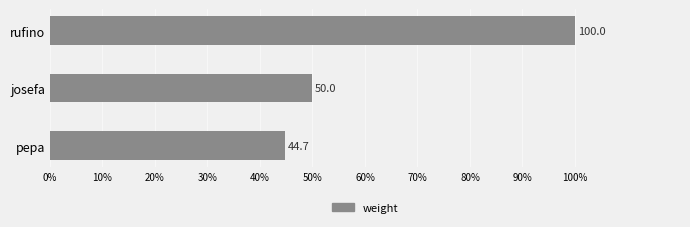

Is it true that the value at pepa is 44.7?

True